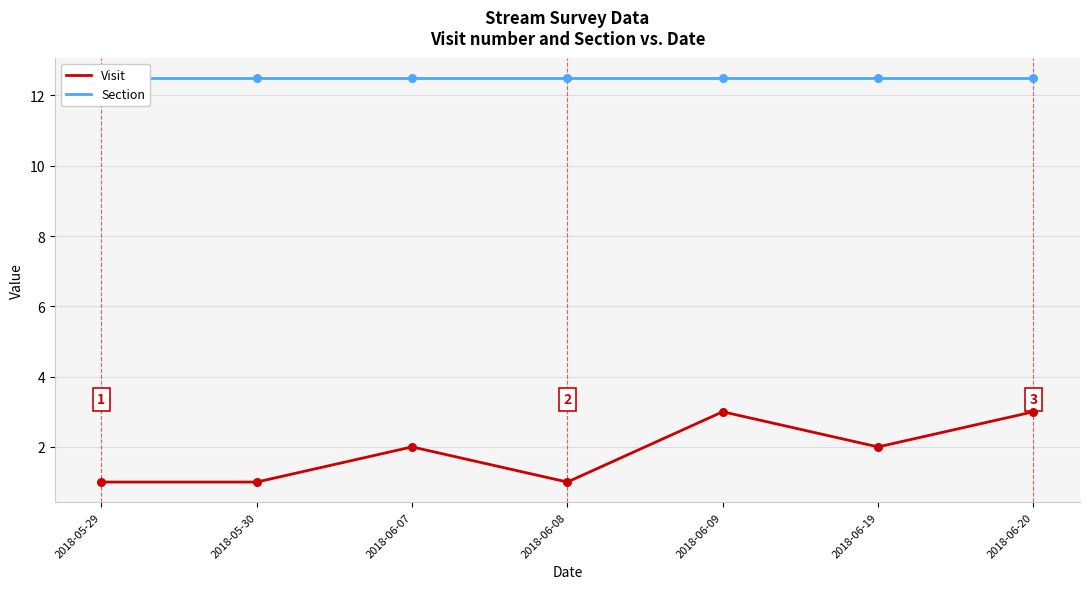

Which series has the widest spread of Y values?

Visit